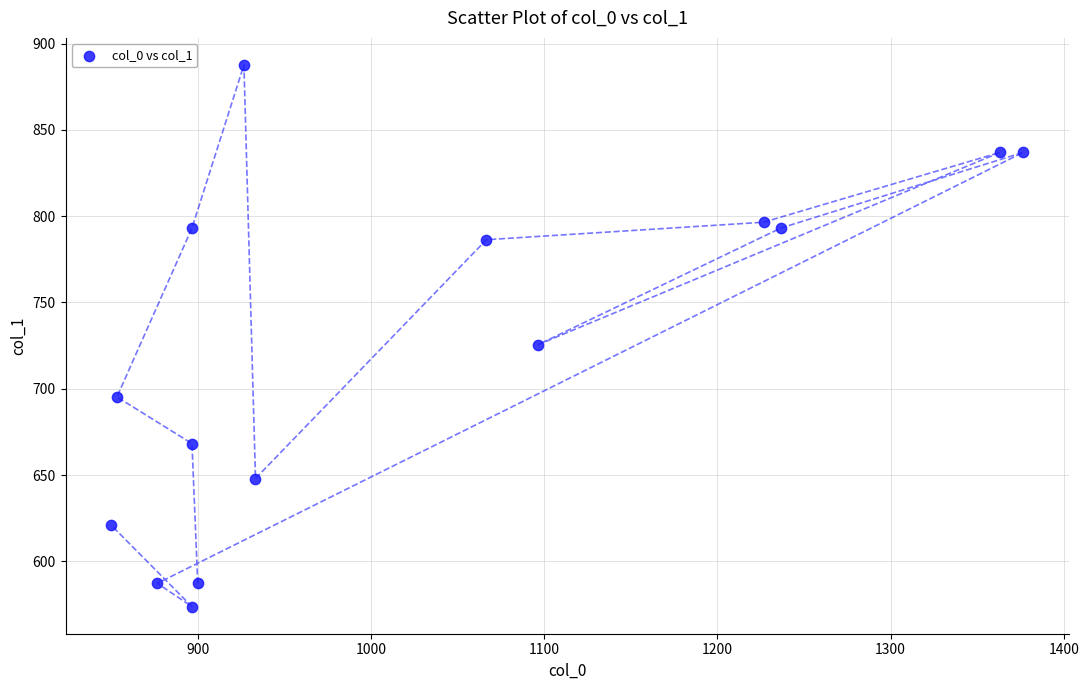

What is the range of Y values (max minus min)?

313.9